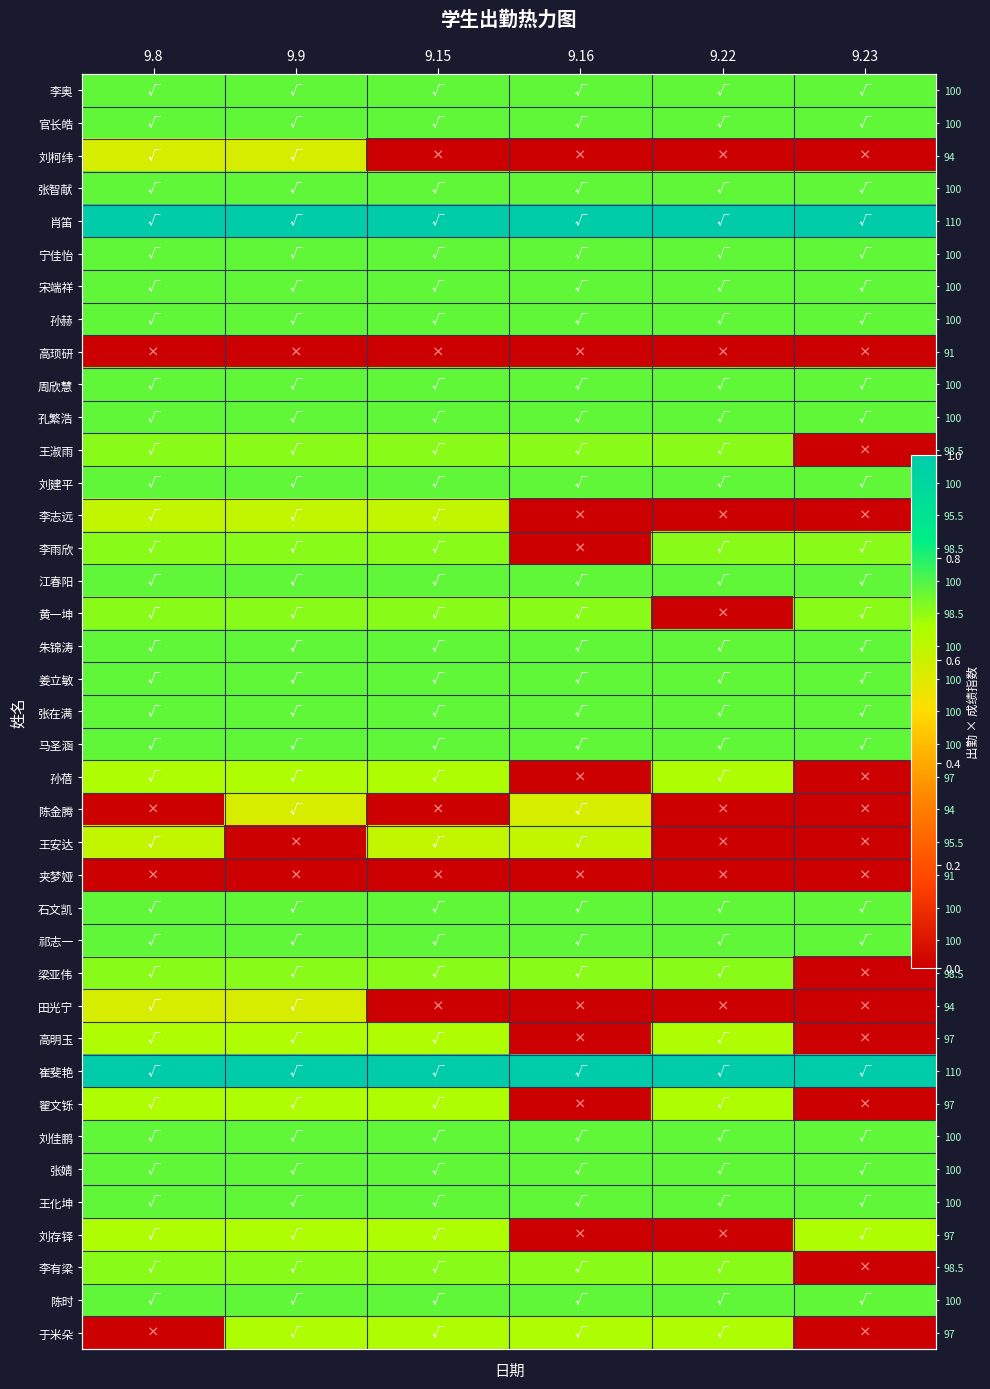

What is the sum of the 翟文铄 values at 9.15 and 9.8?

1.3